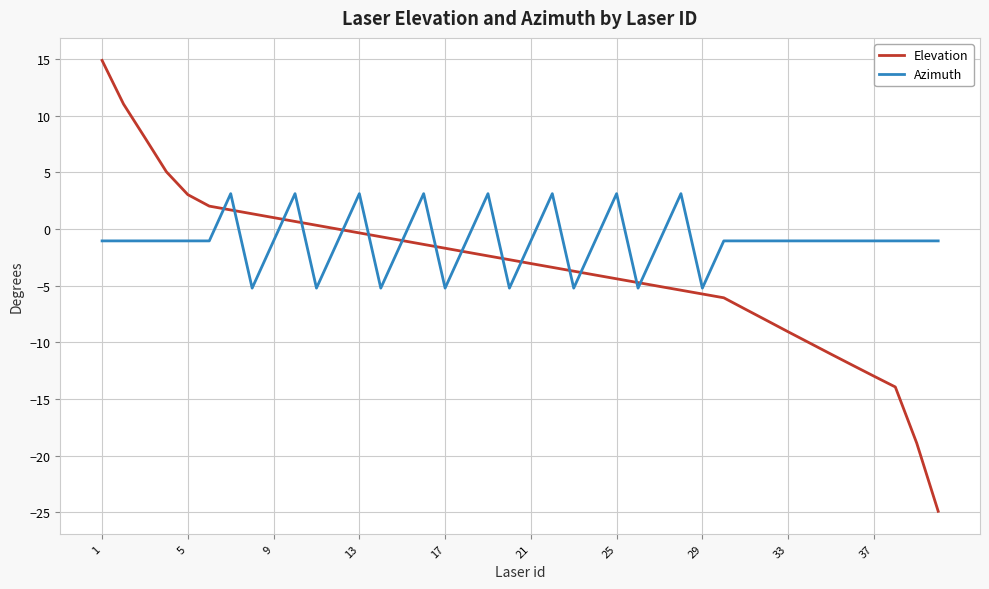

What is the highest value of the Elevation series?

14.9